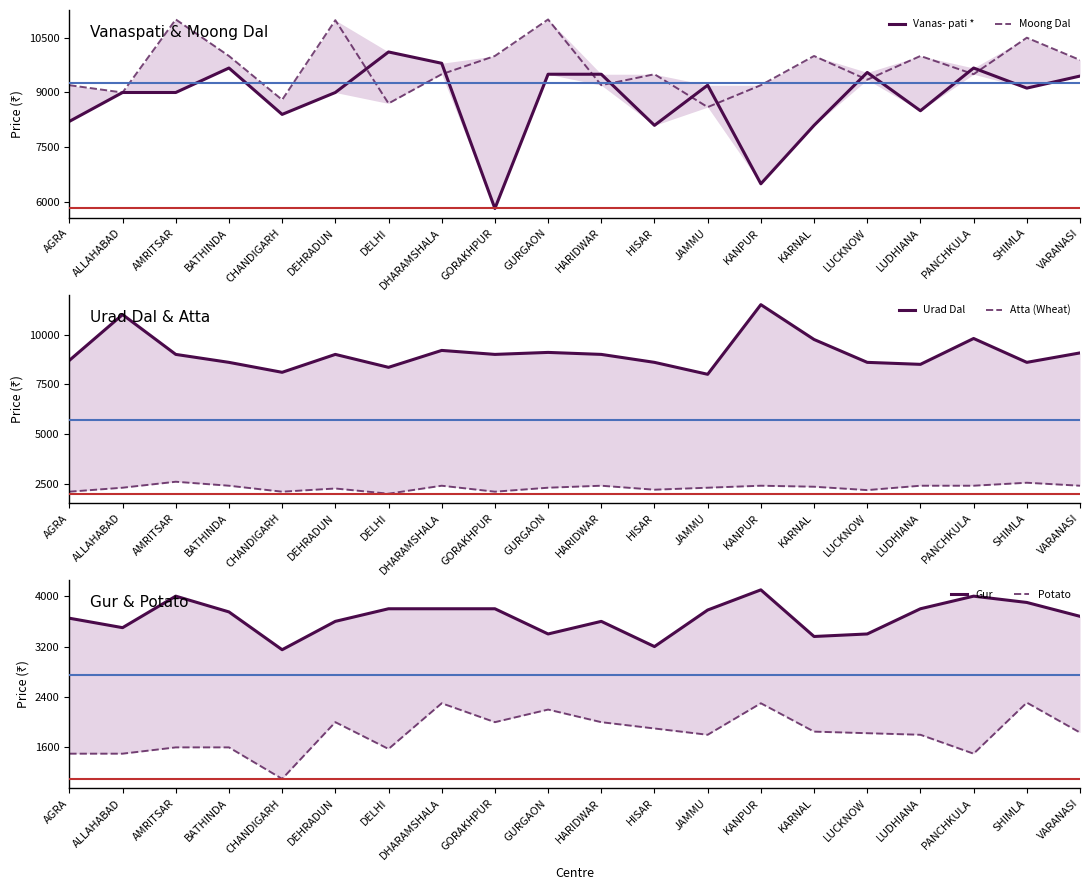

The value of Gur at KANPUR is 4100. True or false?

True